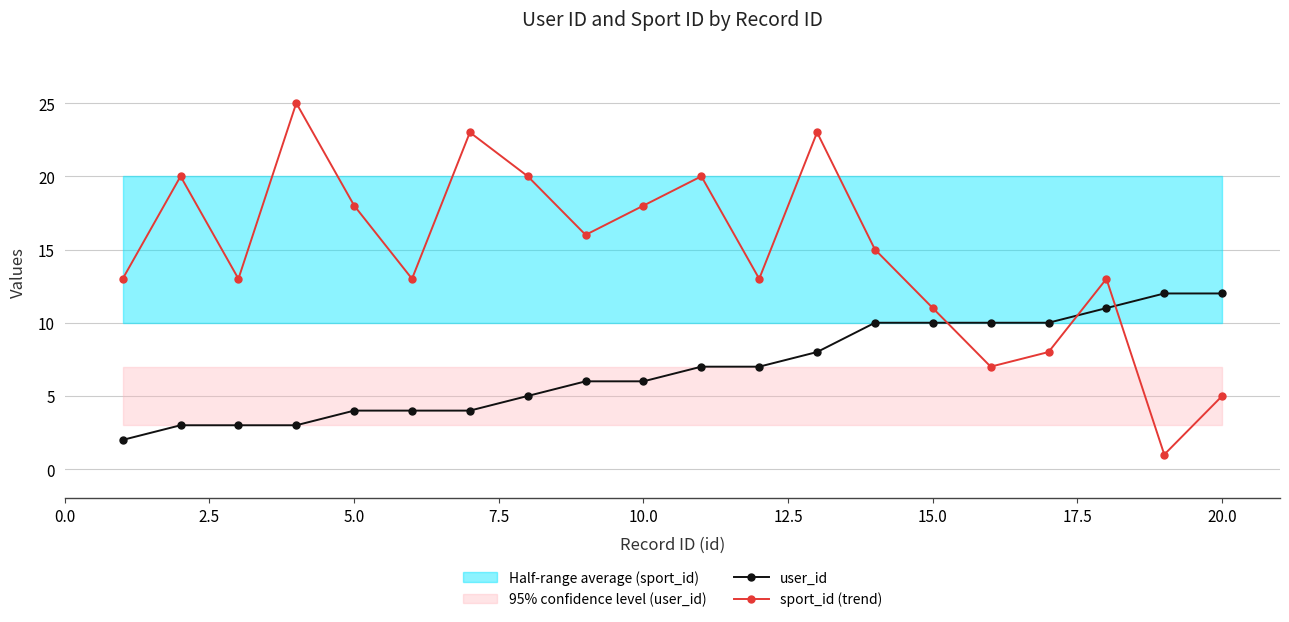

How many times do user_id and sport_id (trend) cross each other?

3